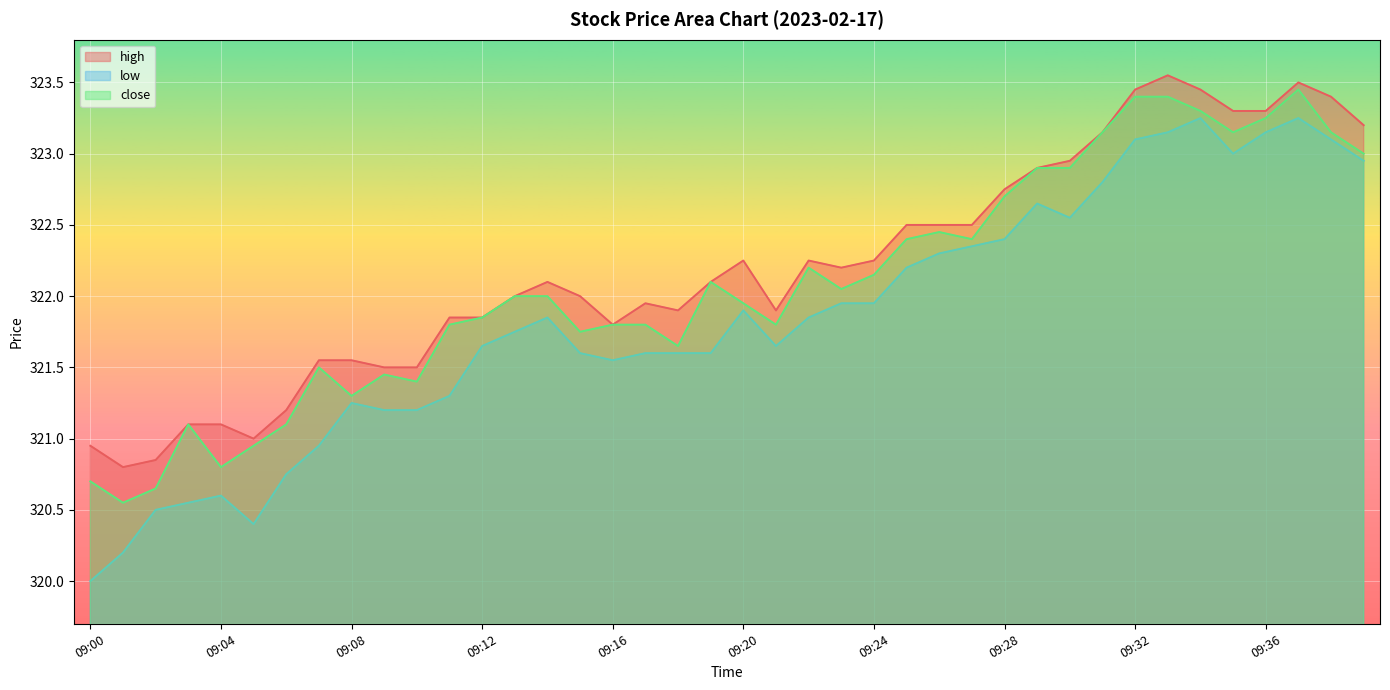

What value does the low series have at 09:00?

320.0